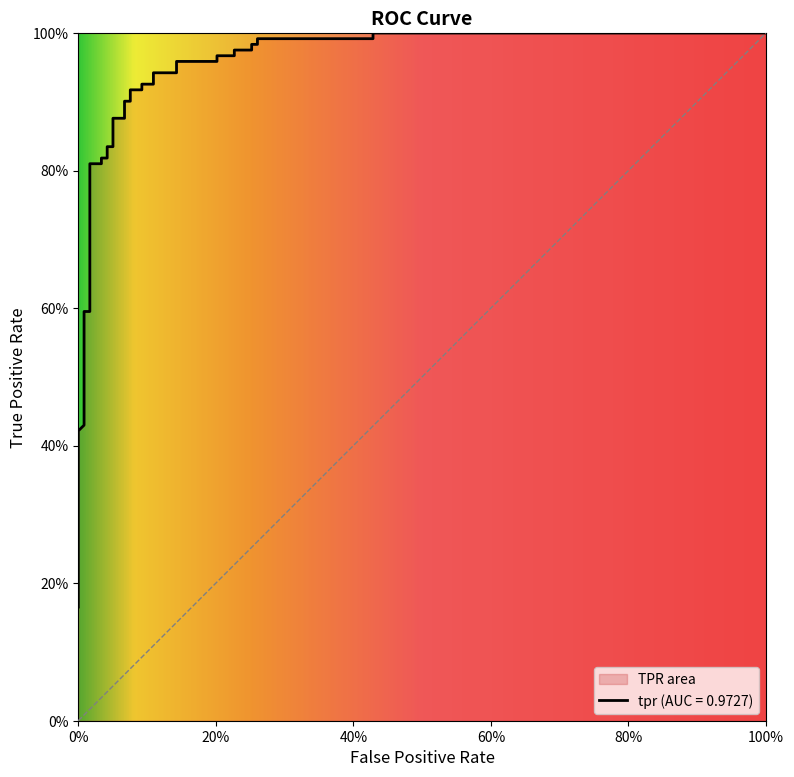

True or false: the data shows 1.3 at 20.

False